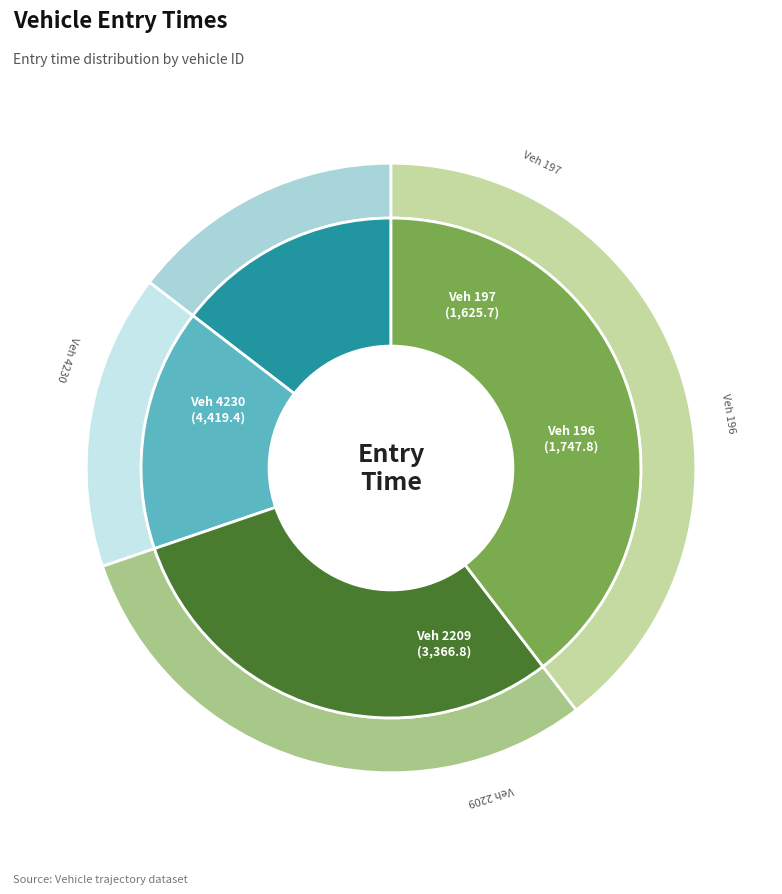

Does 196 account for over 50% of the chart?

No